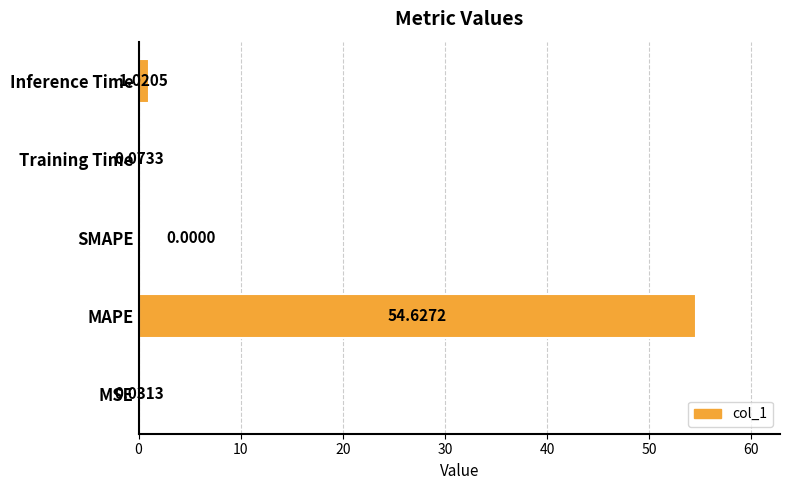

Where is the data nearest to the value 27?

Inference Time